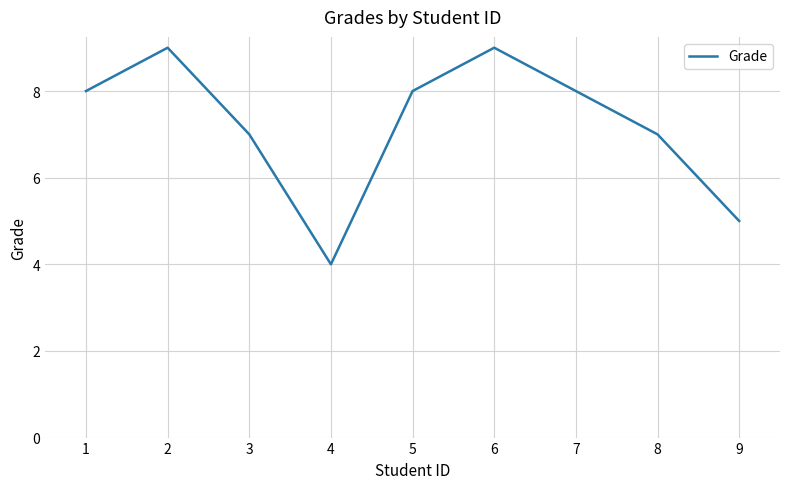

Which label corresponds to the smallest value in the chart?

4